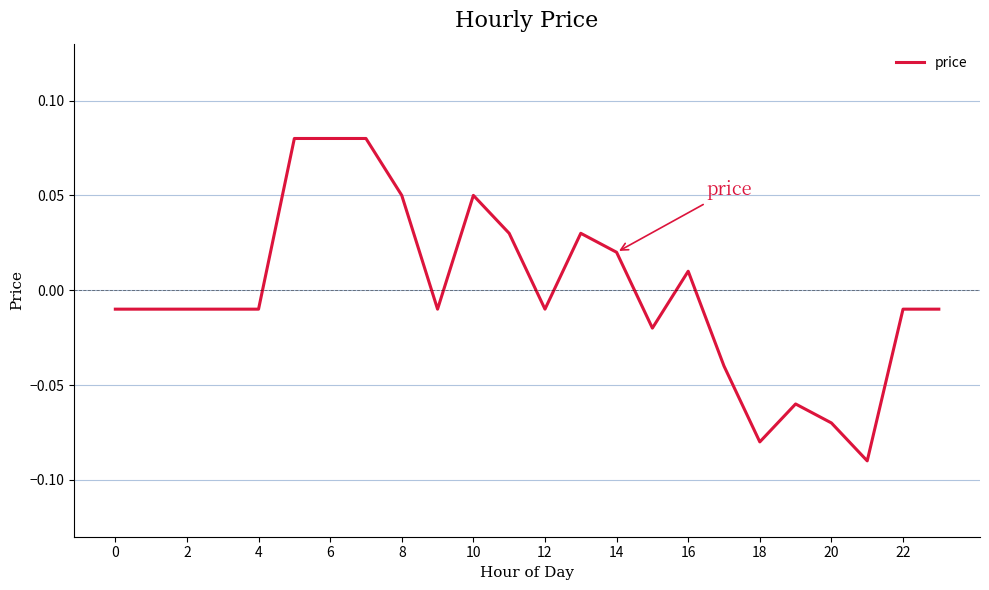

The value at 20 is -0.0. True or false?

False